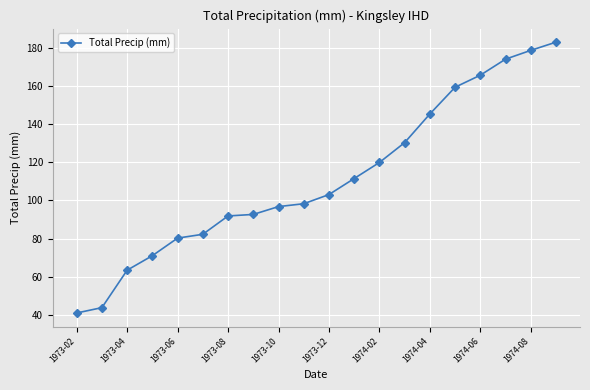

What is the sum of all values?

2232.4